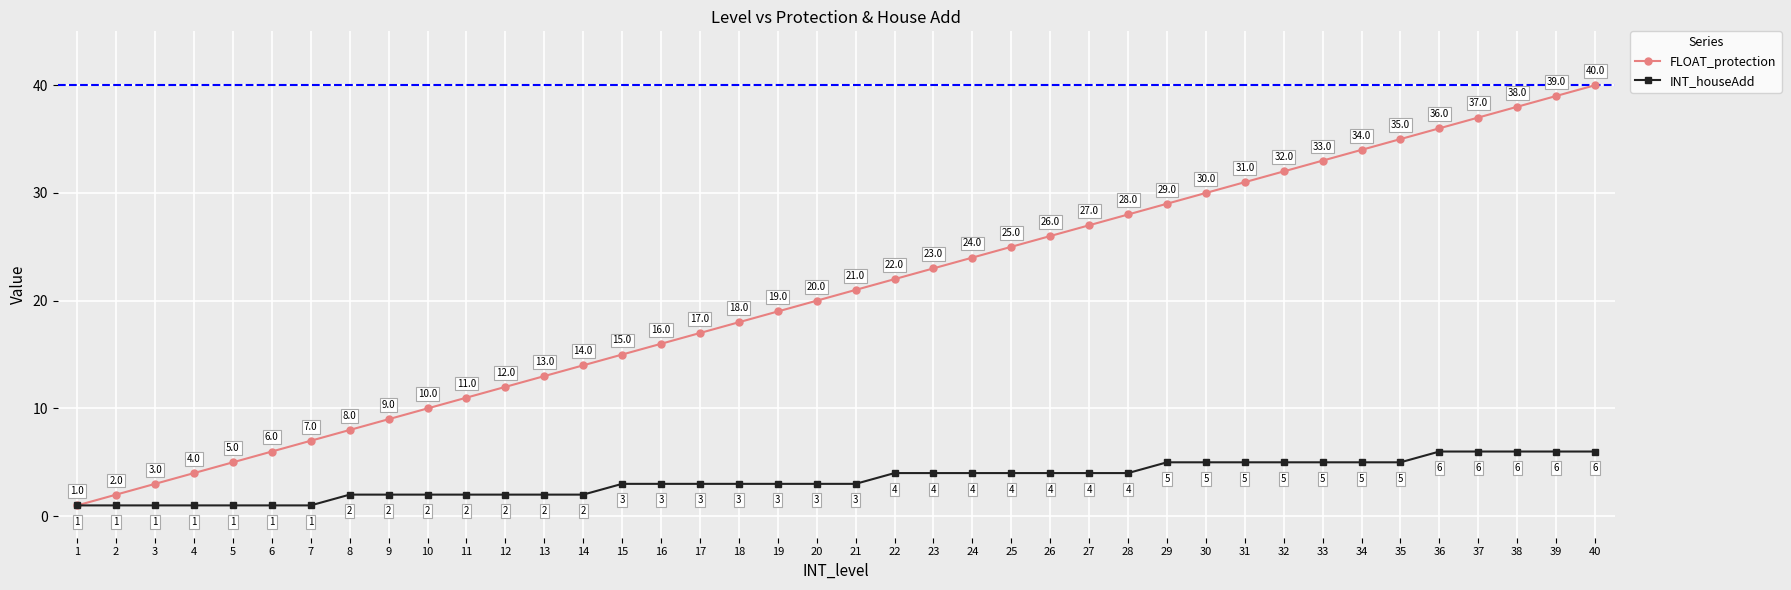

What is the value of the FLOAT_protection point at the 22nd from the left?

22